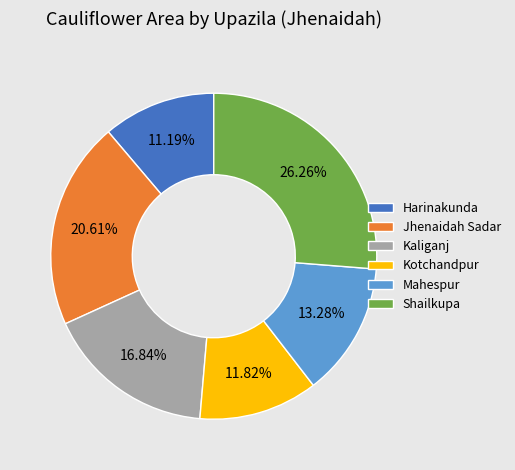

Is the sum of Kotchandpur and Jhenaidah Sadar greater than half?

No